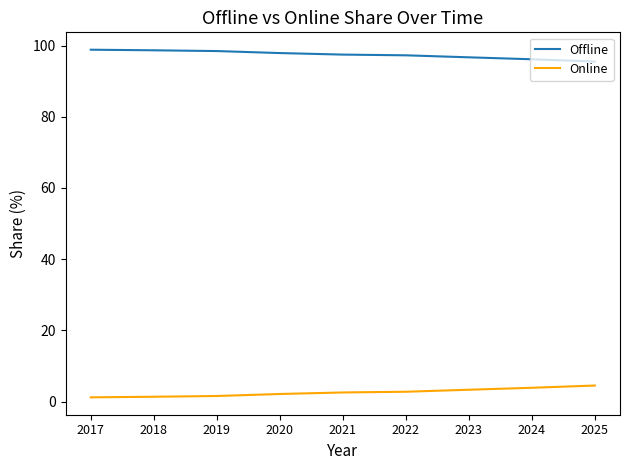

What is the greatest value displayed?

98.8